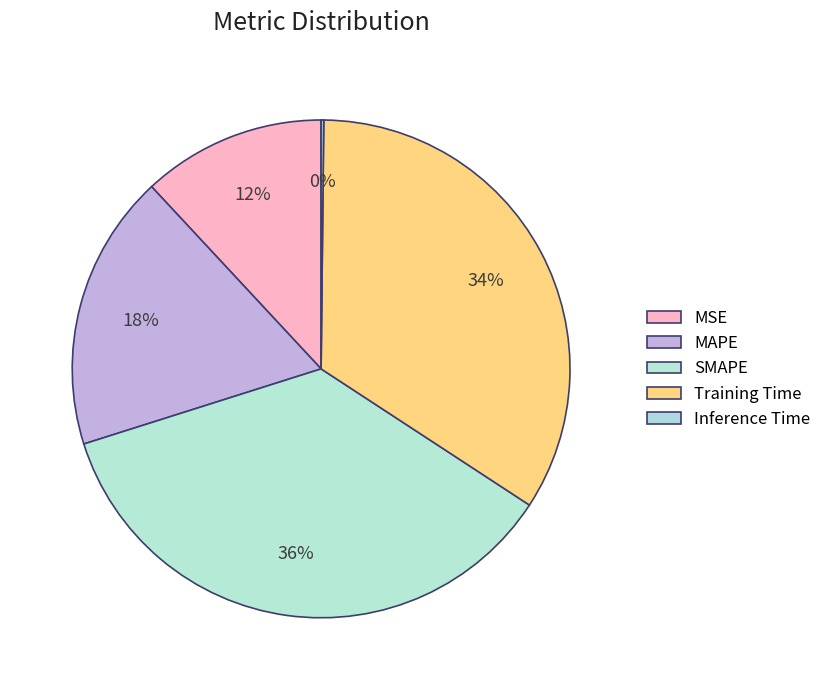

What is the total percentage of Training Time and MAPE?

52.0%